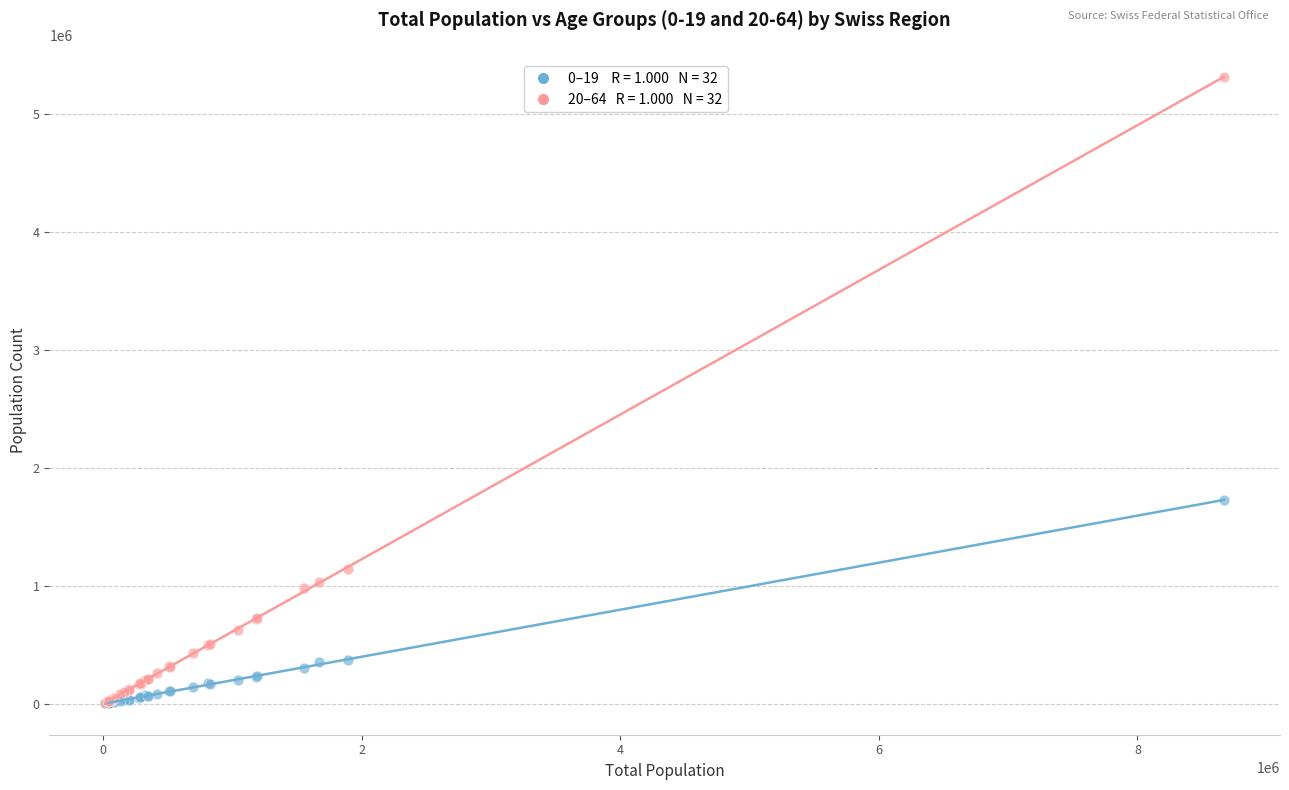

Across all series, what Y value is closest to 2658871?

1726301